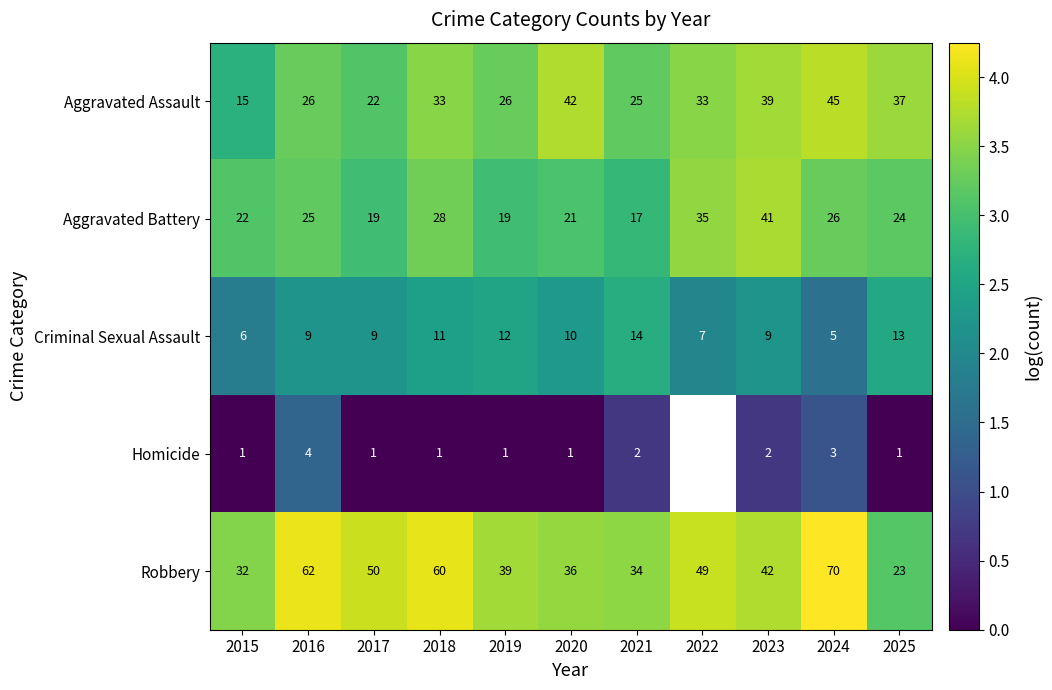

What is the total value across all series at 2025?

98.0